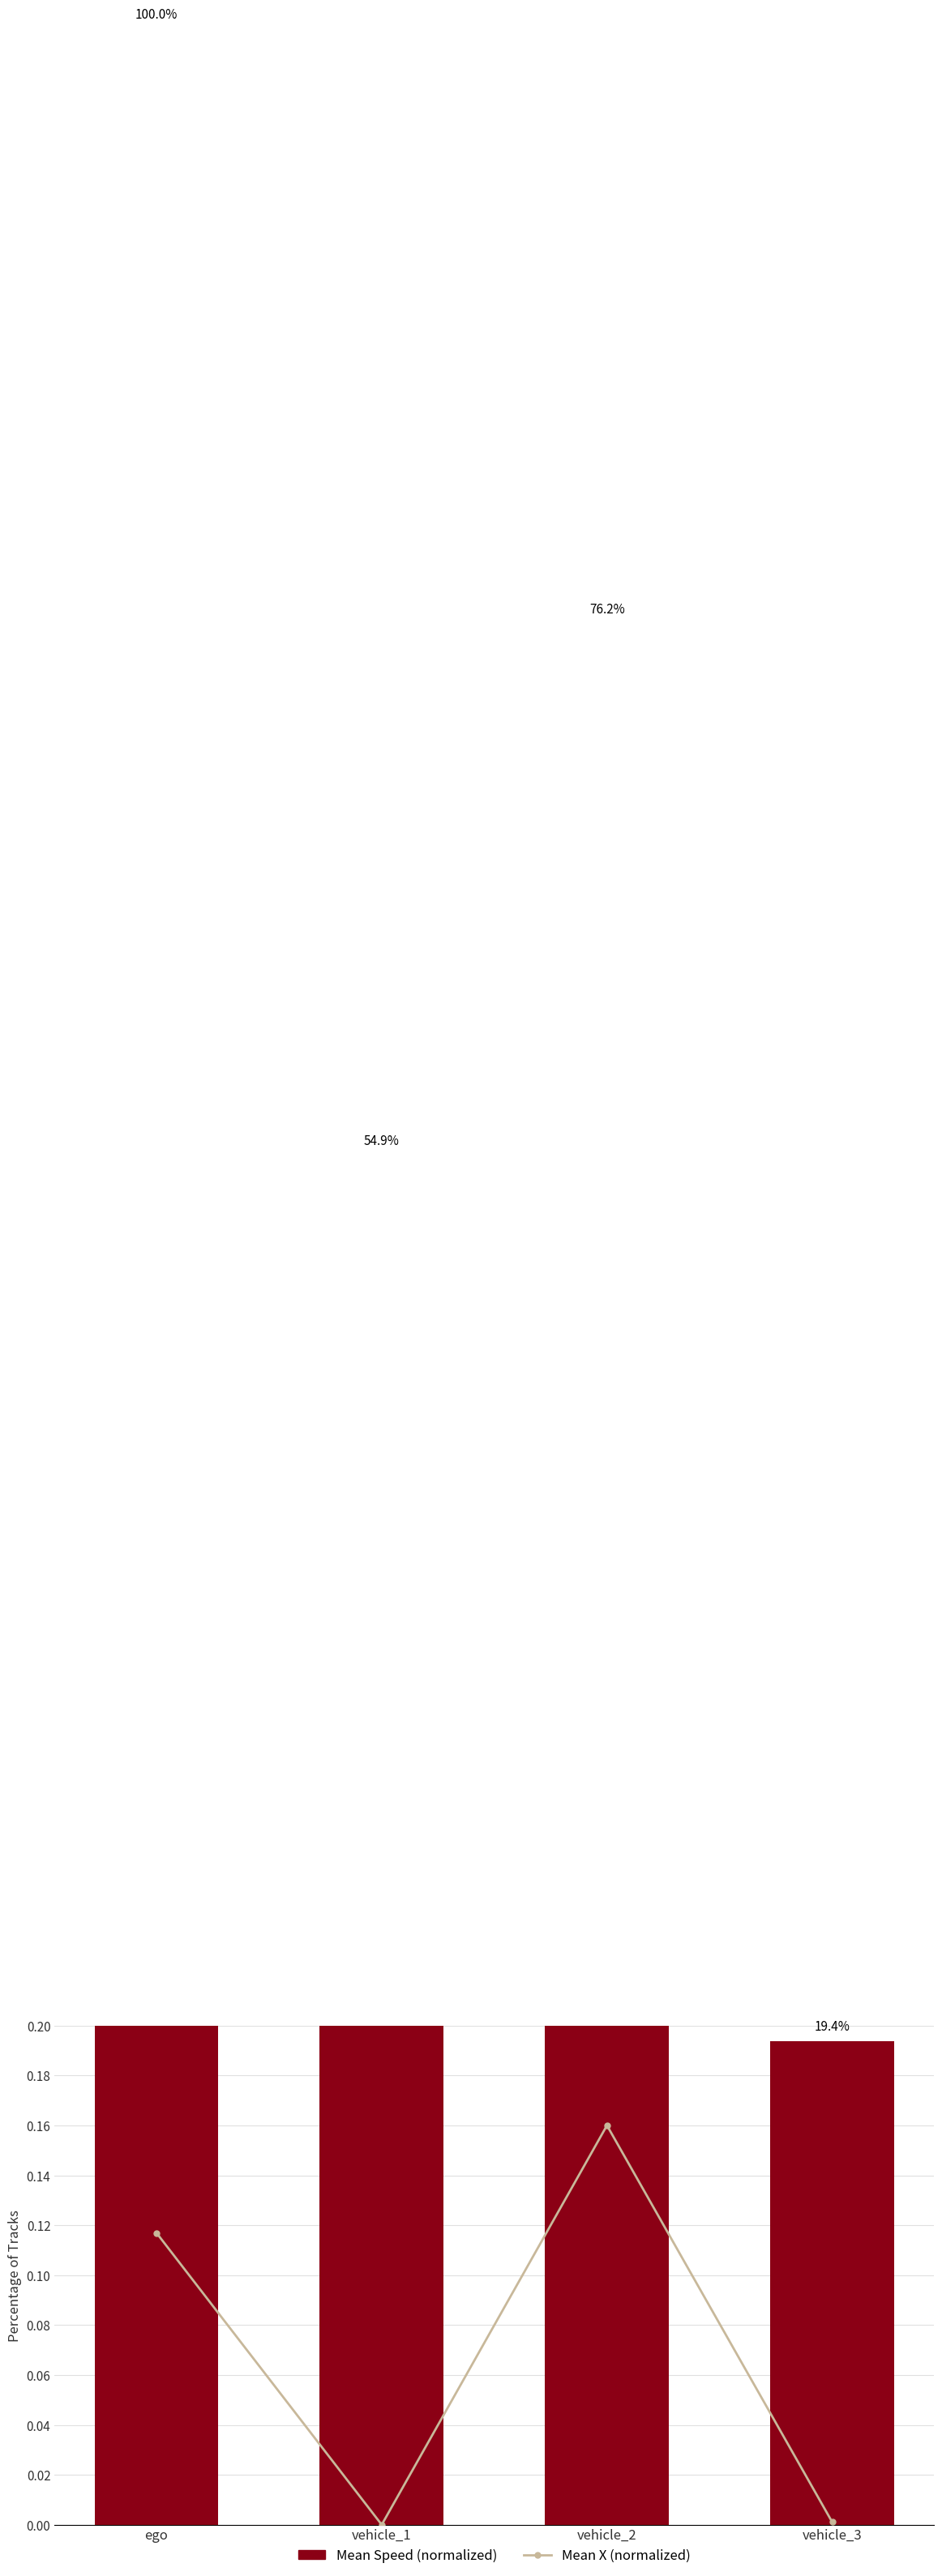

How many groups of bars are there?

4